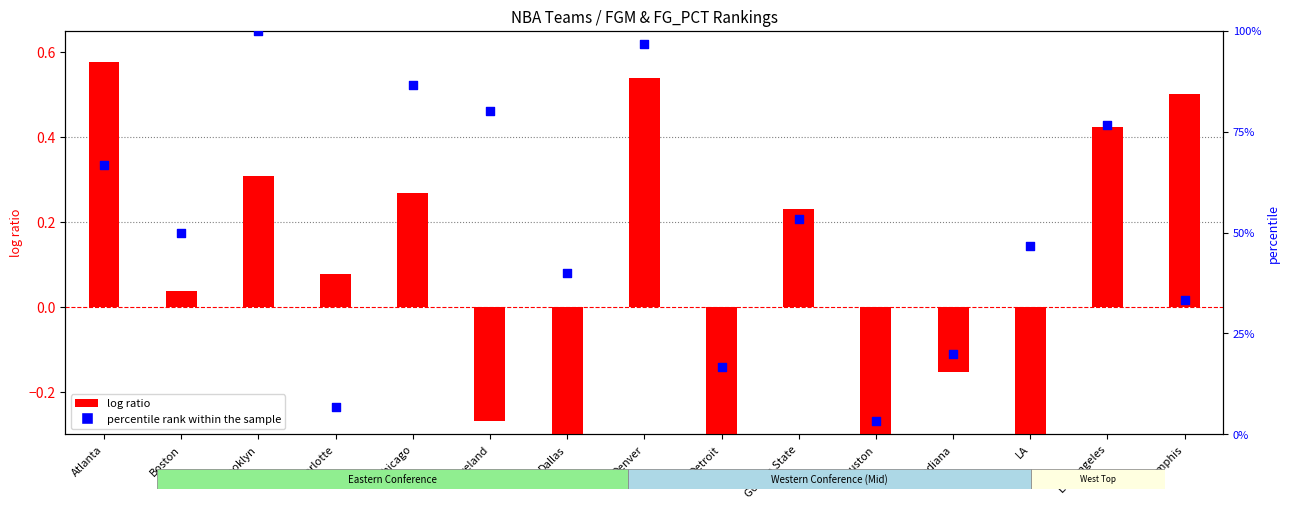

At how many categories does at least one series exceed 12?

13